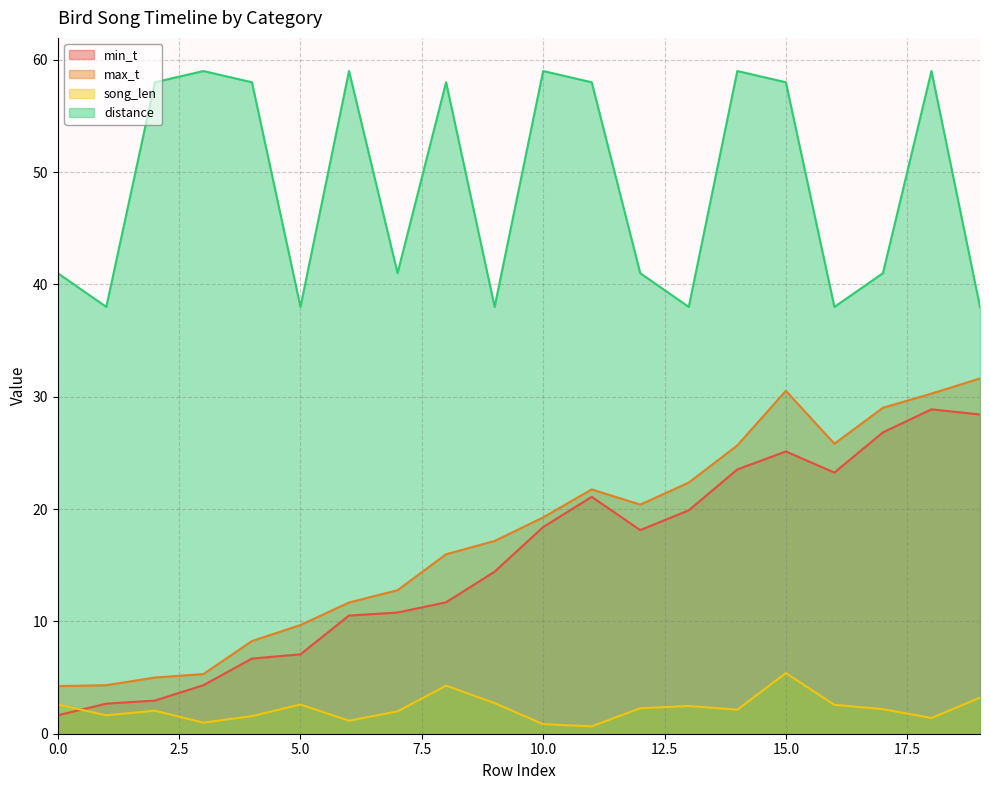

Which has a higher value, 17 or 13?

17